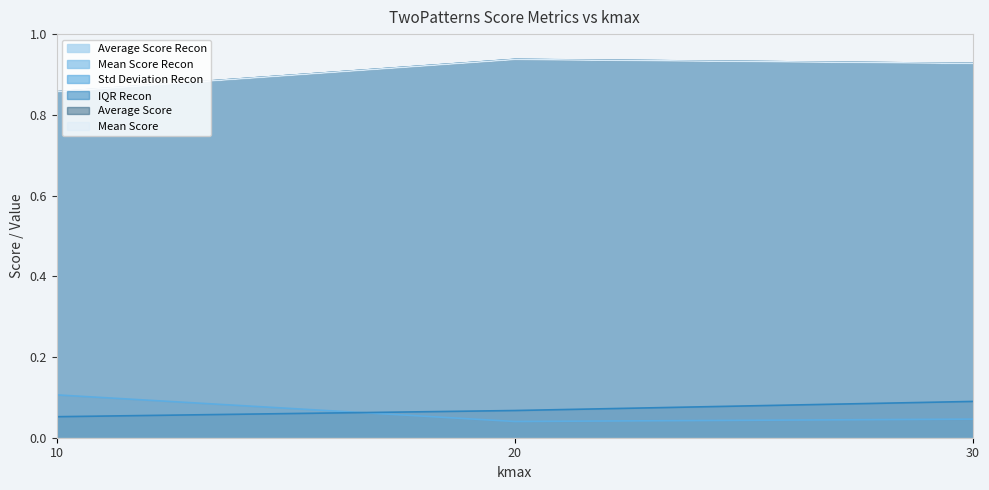

What are all the series names shown in the legend?

Average Score Recon, Mean Score Recon, Std Deviation Recon, IQR Recon, Average Score, Mean Score